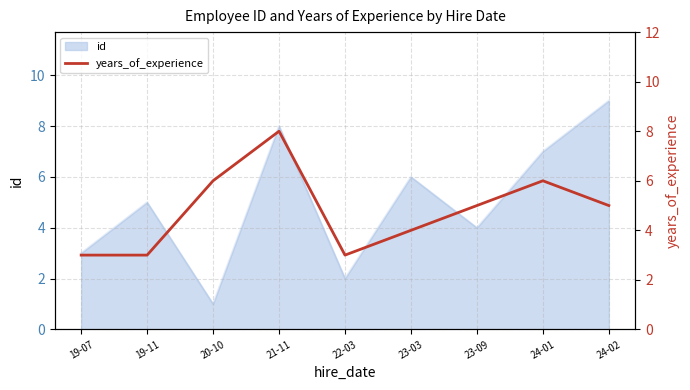

What is the difference between the second highest and second lowest values?

3